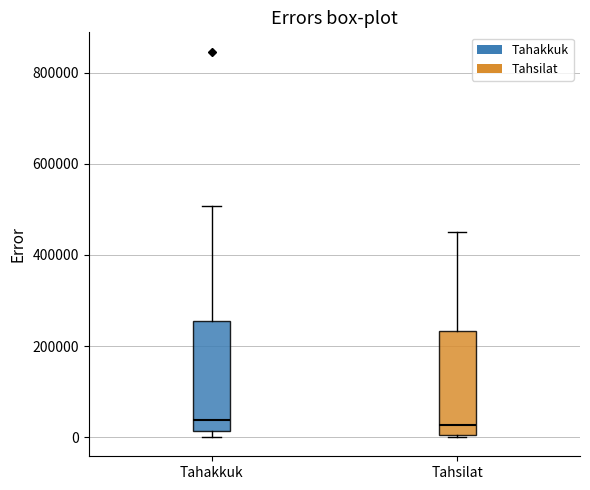

Reading left to right, read every box against the y-axis: the position of its median line, the range the box covers, and the ends of its whiskers. The values are not printed on the chart, so give them approximately, as read against the axis.

Tahakkuk: median 40000, box 20000 to 260000, whiskers 0 to 500000
Tahsilat: median 20000, box 0 to 240000, whiskers 0 to 460000